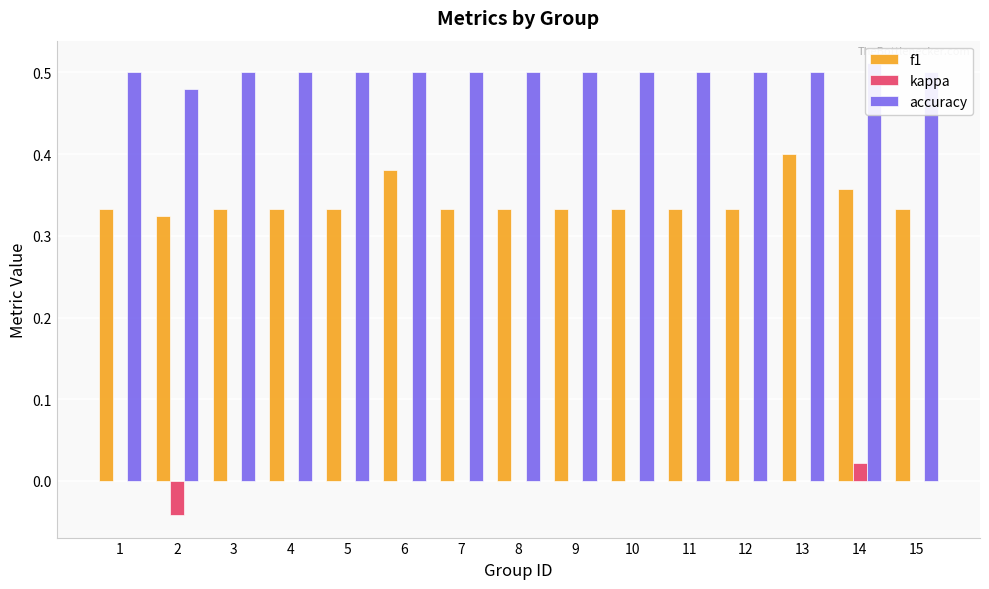

Reading left to right, what are all the values shown in this chart?

f1: 1=0.3	2=0.3	3=0.3	4=0.3	5=0.3	6=0.4	7=0.3	8=0.3	9=0.3	10=0.3	11=0.3	12=0.3	13=0.4	14=0.4	15=0.3
kappa: 1=0.0	2=-0.0	3=0.0	4=0.0	5=0.0	6=0.0	7=0.0	8=0.0	9=0.0	10=0.0	11=0.0	12=0.0	13=0.0	14=0.0	15=0.0
accuracy: 1=0.5	2=0.5	3=0.5	4=0.5	5=0.5	6=0.5	7=0.5	8=0.5	9=0.5	10=0.5	11=0.5	12=0.5	13=0.5	14=0.5	15=0.5